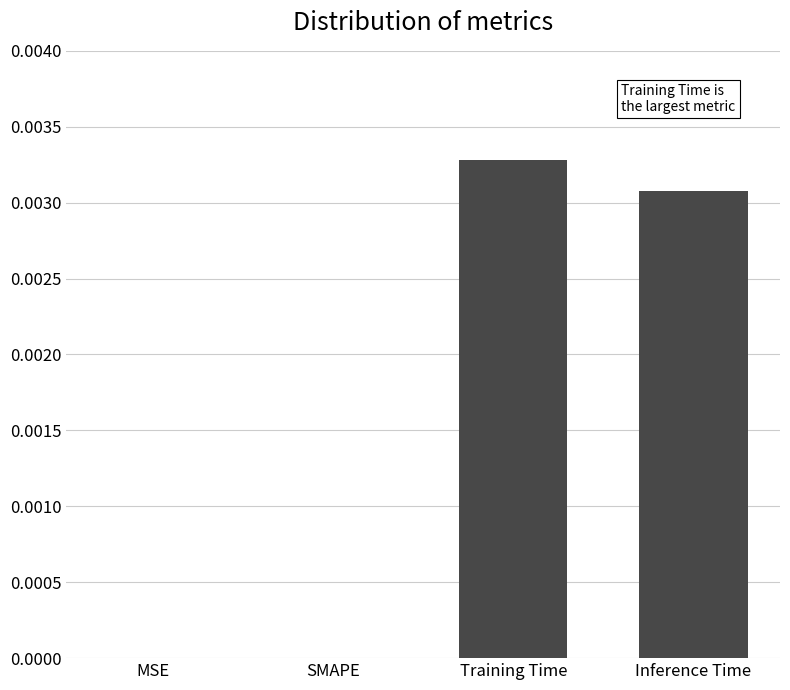

How many distinct data groups are displayed?

1